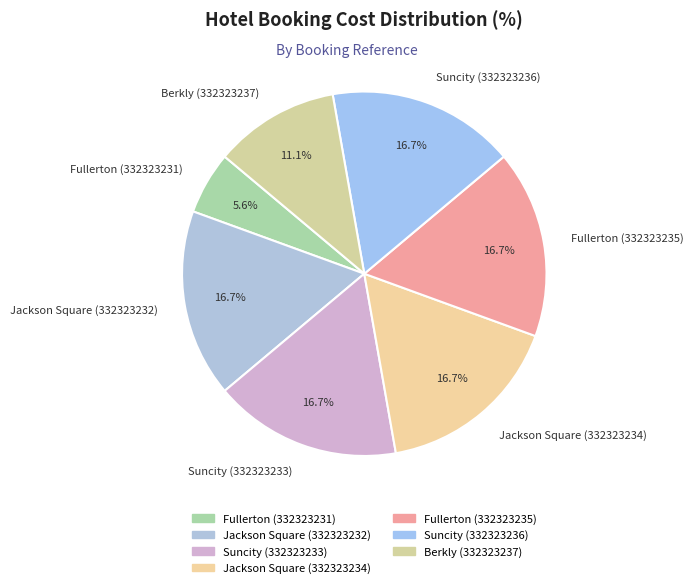

To the nearest percent, what is the combined percentage of Suncity (332323233) and Jackson Square (332323234)?

33%